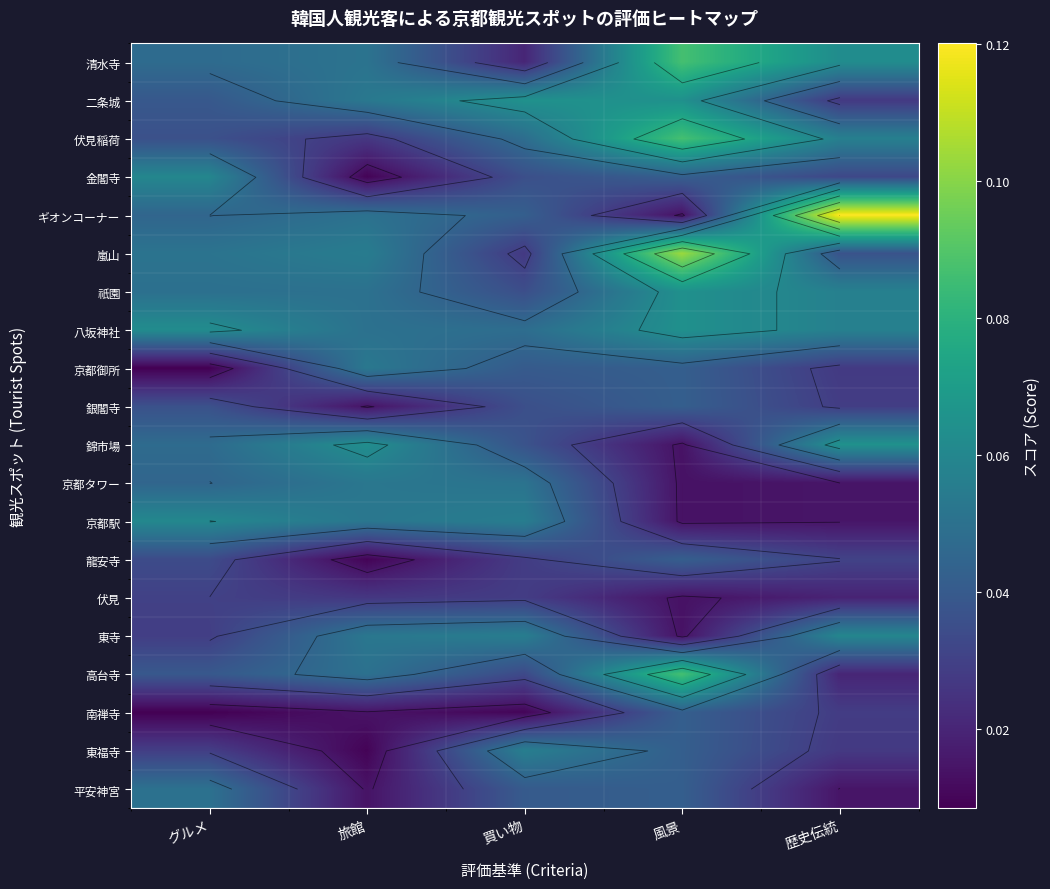

At which category is the sum across all series the highest?

風景